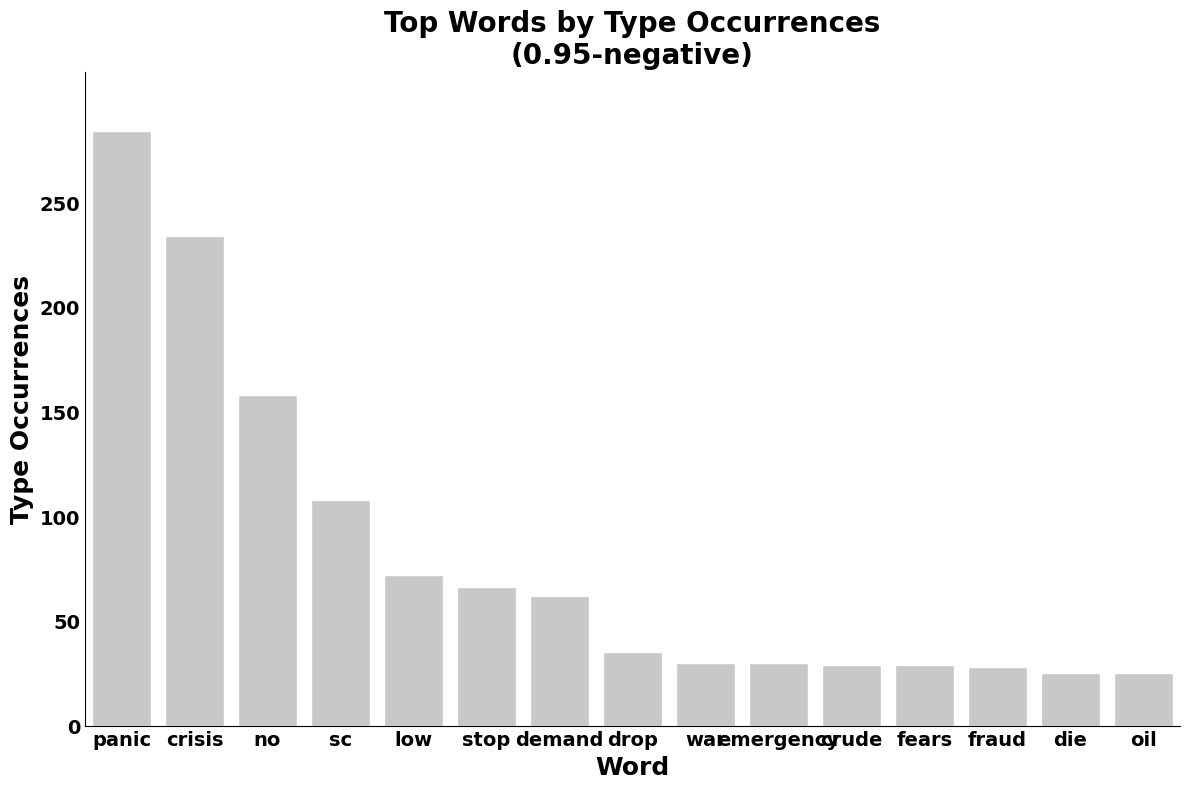

Is it true that the value at drop is 35?

True